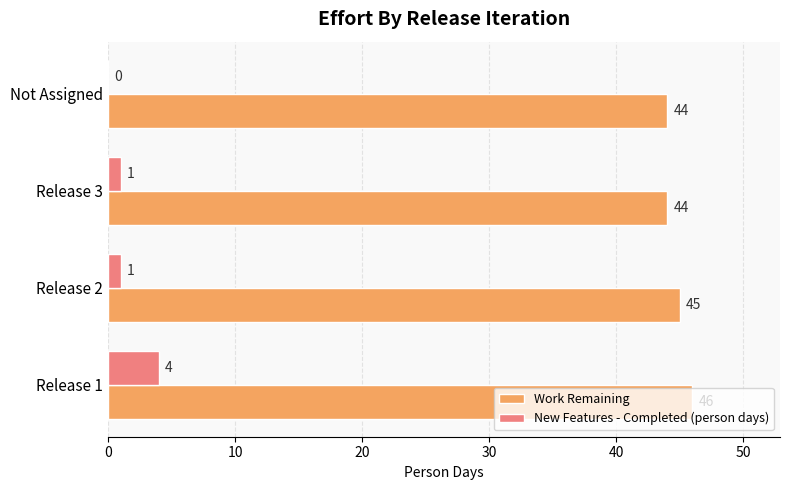

What is the sum of all Work Remaining values?

179